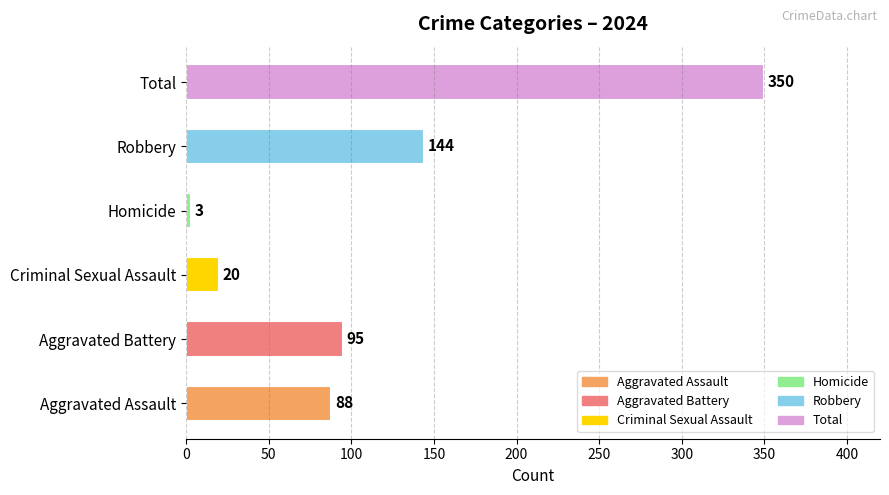

What is the approximate value at Aggravated Battery, to the nearest 10?

100